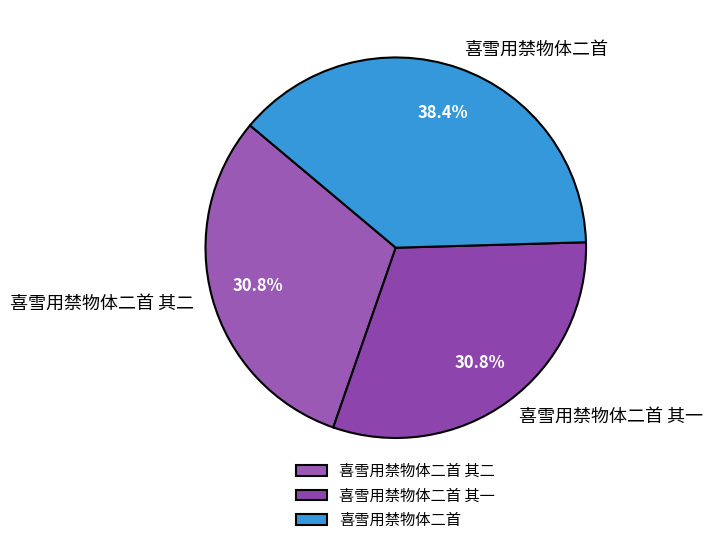

Combined, do 喜雪用禁物体二首 其一 and 喜雪用禁物体二首 account for over 50%?

Yes